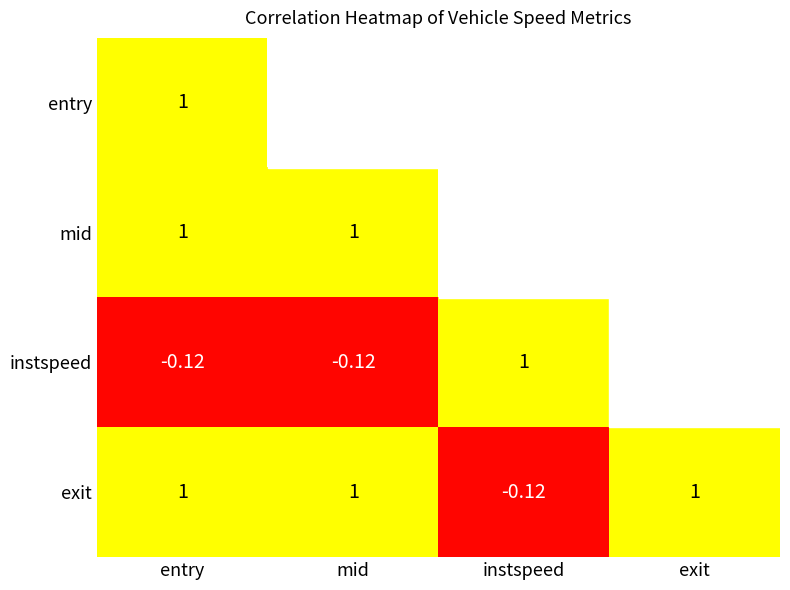

At how many categories does at least one series exceed 0?

4